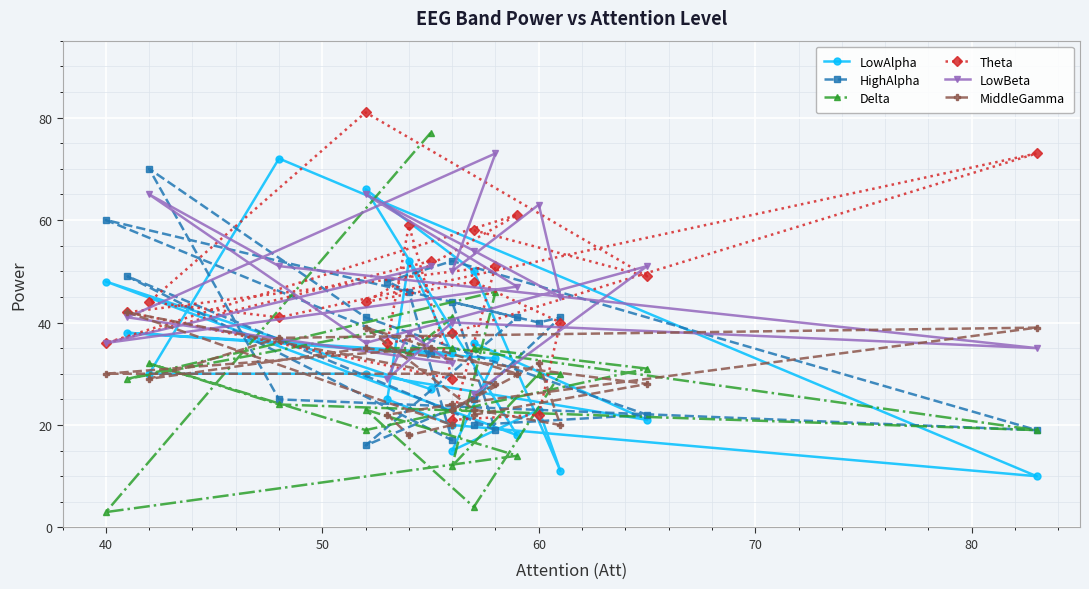

After their last crossing, which series has the higher values: Delta or LowAlpha?

Delta